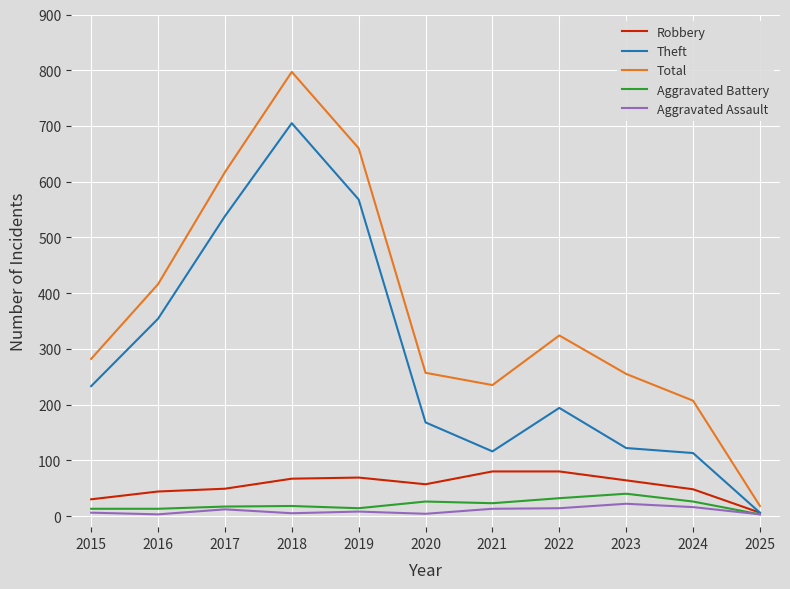

Is it true that Total equals 257 at 2020?

True